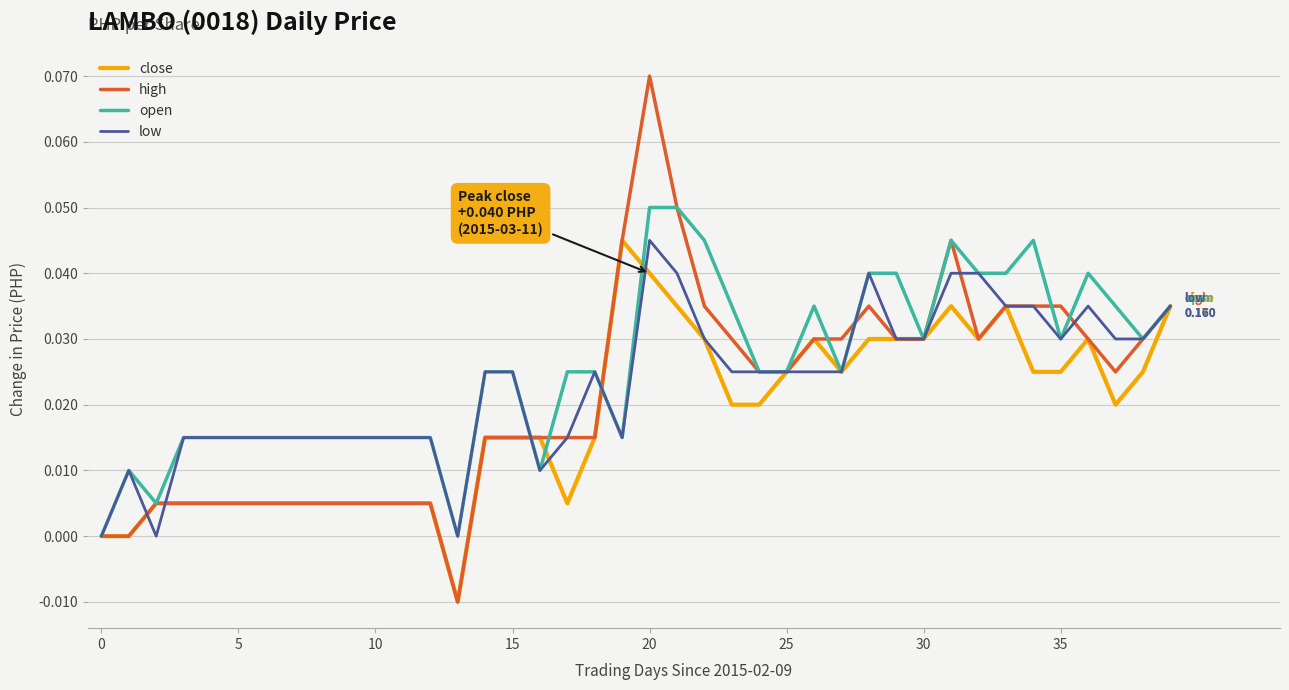

What is the sum of all close values?

0.7